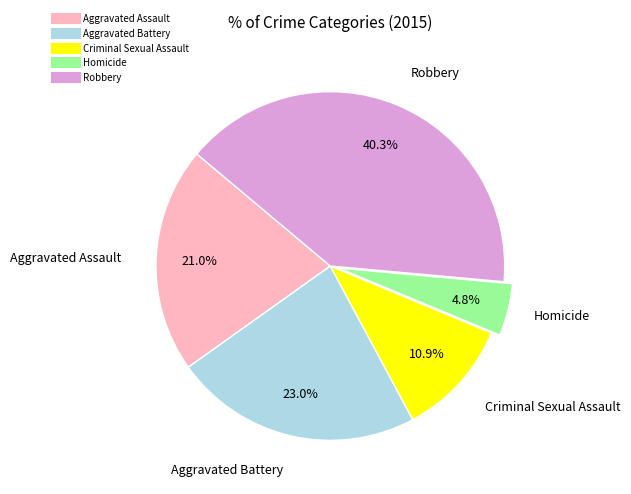

To the nearest percent, what is the combined percentage of Robbery and Homicide?

45%